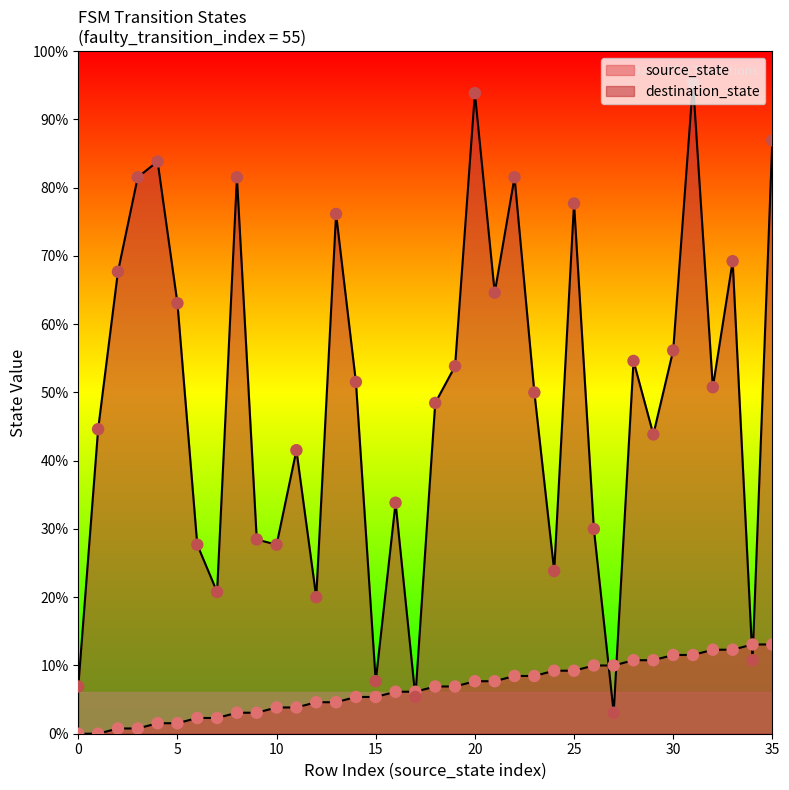

At which category is the sum across all series the highest?

31